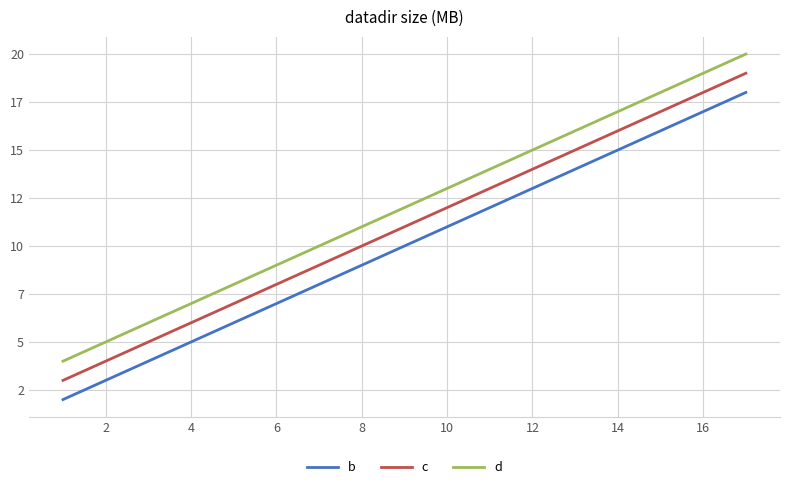

List the series in order of their peak value, highest first.

d, c, b